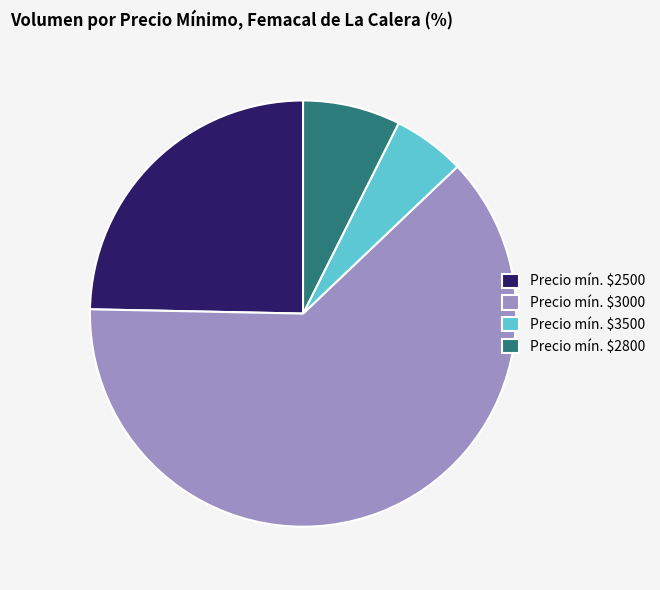

Is Precio mín. $3500 the majority of the pie?

No